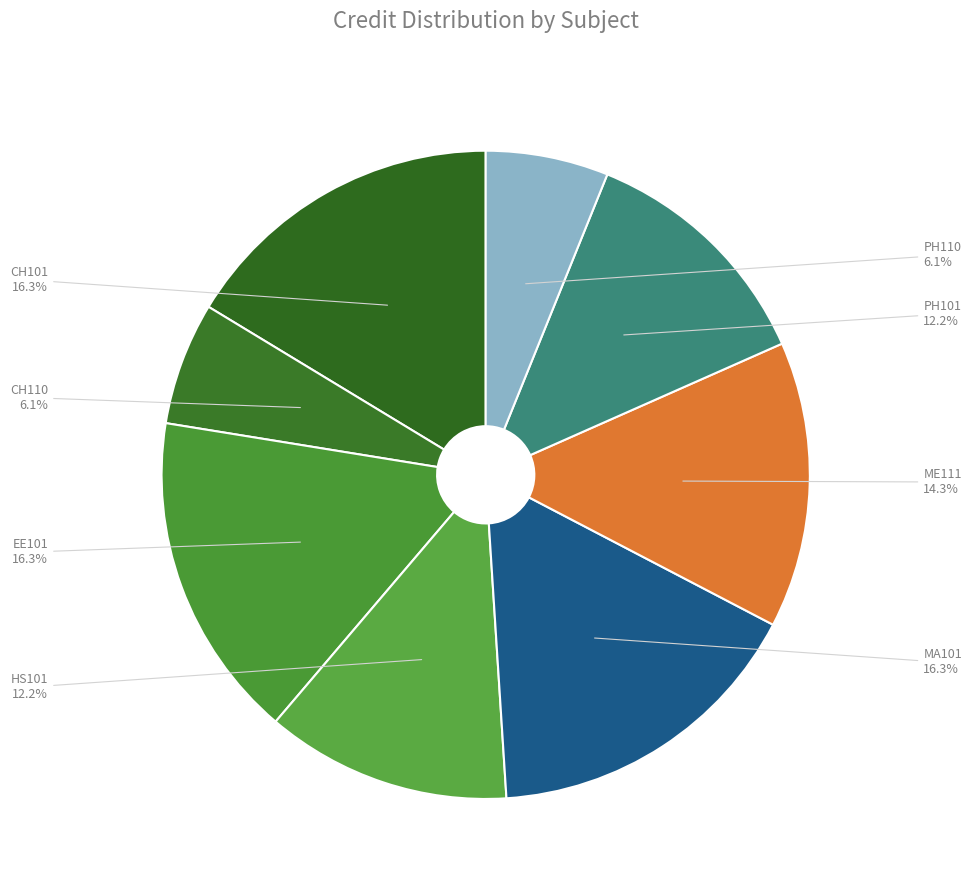

True or false: CH110 accounts for 6% of the total.

True